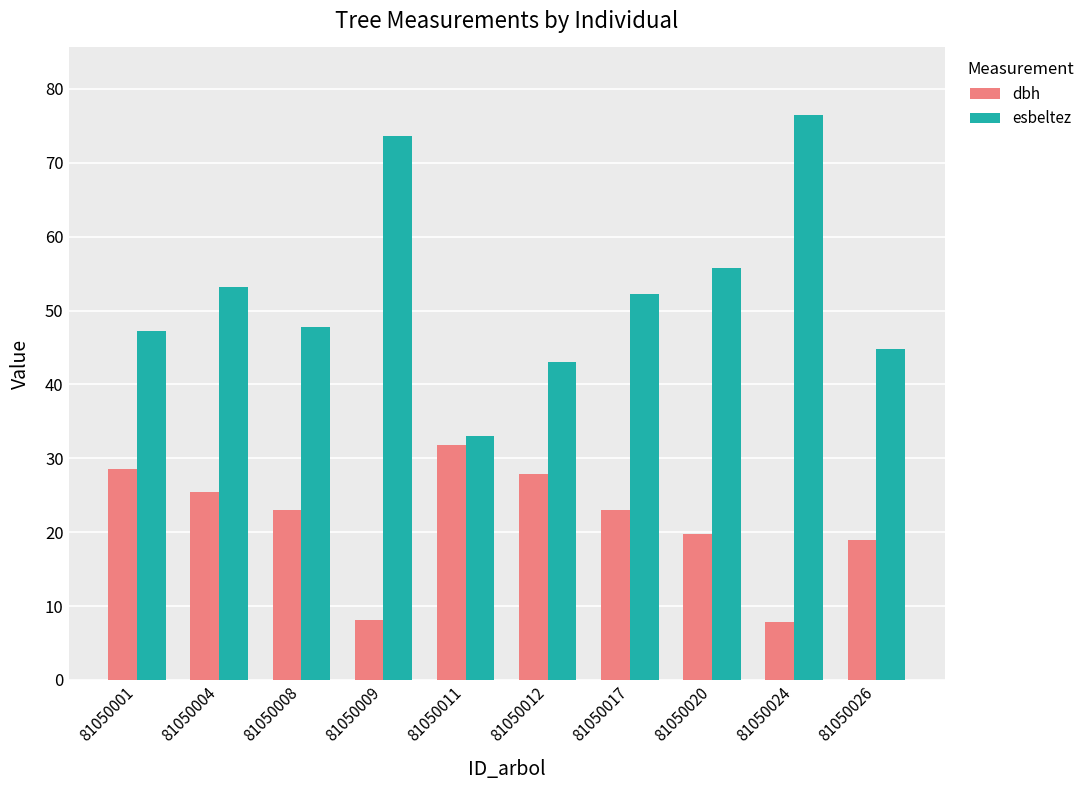

At how many categories does at least one series exceed 13?

10